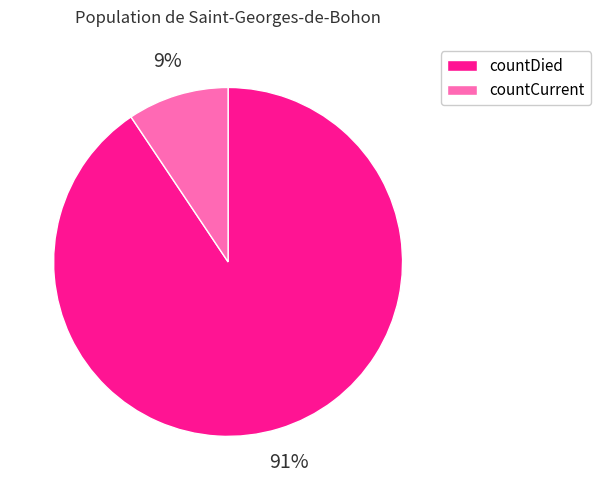

What is the largest slice in the pie chart?

countDied